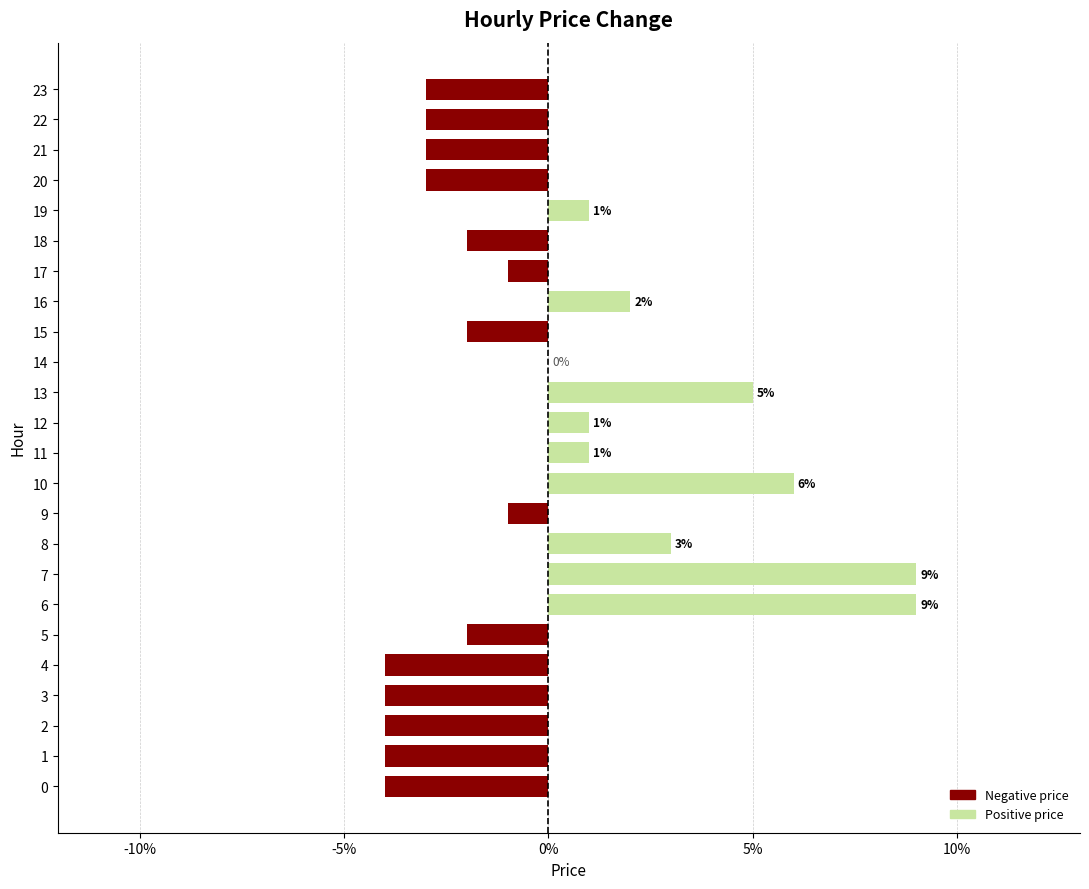

Are the bars grouped side by side (vs. stacked)?

No